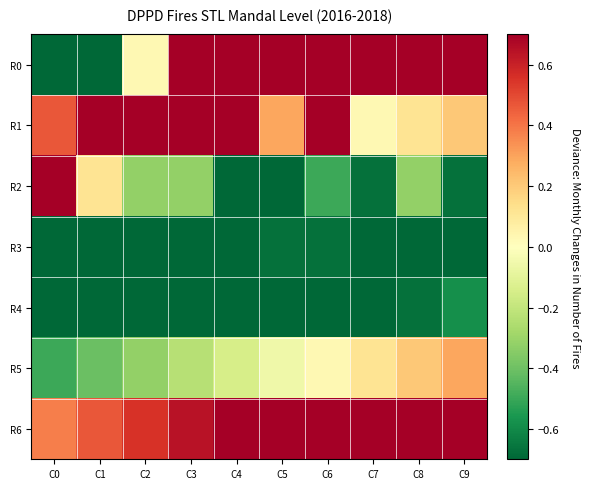

Reading right to left, transcribe all the data shown in this chart.

R0: C9=0.7	C8=0.7	C7=0.7	C6=0.7	C5=0.7	C4=0.7	C3=0.7	C2=0.0	C1=-0.7	C0=-0.7
R1: C9=0.2	C8=0.1	C7=0.0	C6=0.7	C5=0.3	C4=0.7	C3=0.7	C2=0.7	C1=0.7	C0=0.5
R2: C9=-0.7	C8=-0.3	C7=-0.7	C6=-0.5	C5=-0.7	C4=-0.7	C3=-0.3	C2=-0.3	C1=0.1	C0=0.7
R3: C9=-0.7	C8=-0.7	C7=-0.7	C6=-0.7	C5=-0.7	C4=-0.7	C3=-0.7	C2=-0.7	C1=-0.7	C0=-0.7
R4: C9=-0.6	C8=-0.7	C7=-0.7	C6=-0.7	C5=-0.7	C4=-0.7	C3=-0.7	C2=-0.7	C1=-0.7	C0=-0.7
R5: C9=0.3	C8=0.2	C7=0.1	C6=0.0	C5=-0.1	C4=-0.1	C3=-0.2	C2=-0.3	C1=-0.4	C0=-0.5
R6: C9=0.7	C8=0.7	C7=0.7	C6=0.7	C5=0.7	C4=0.7	C3=0.6	C2=0.6	C1=0.5	C0=0.4